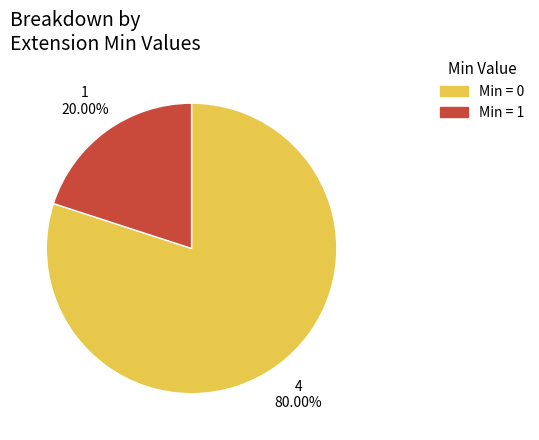

How many slices are in this pie chart?

2